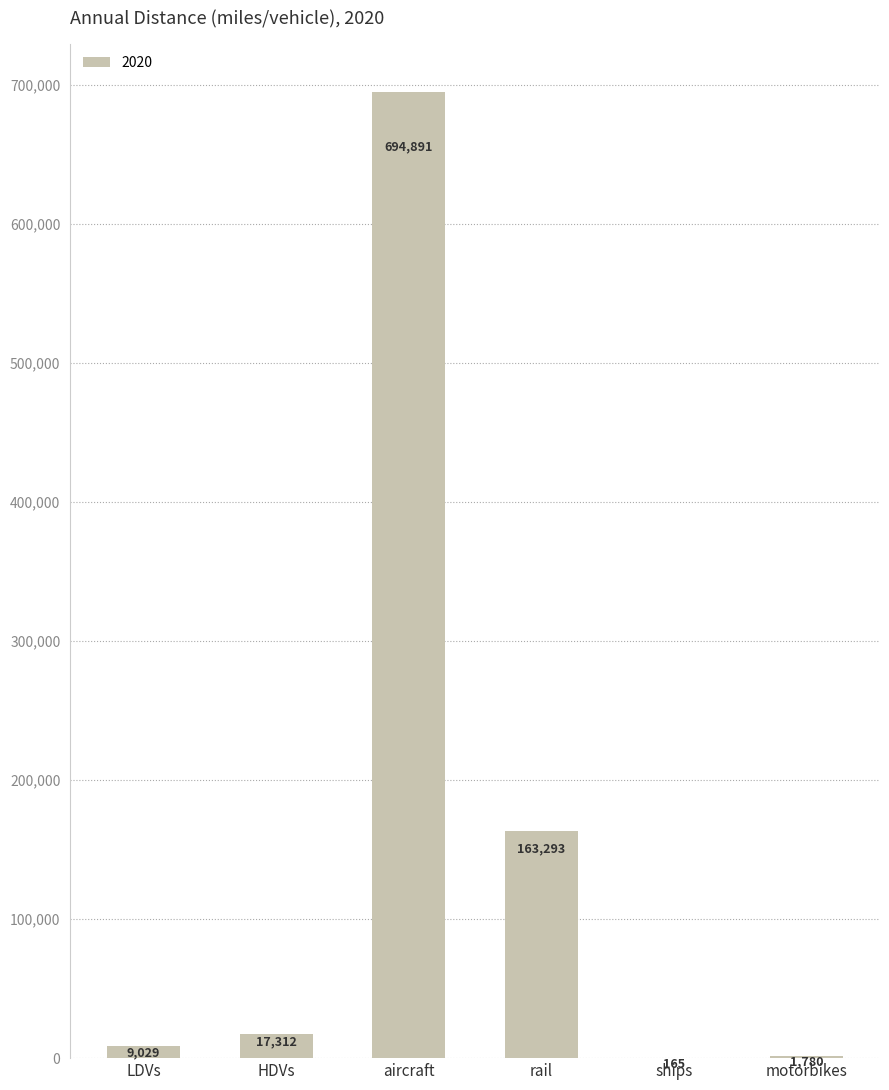

At which label does the data first exceed 17311?

HDVs